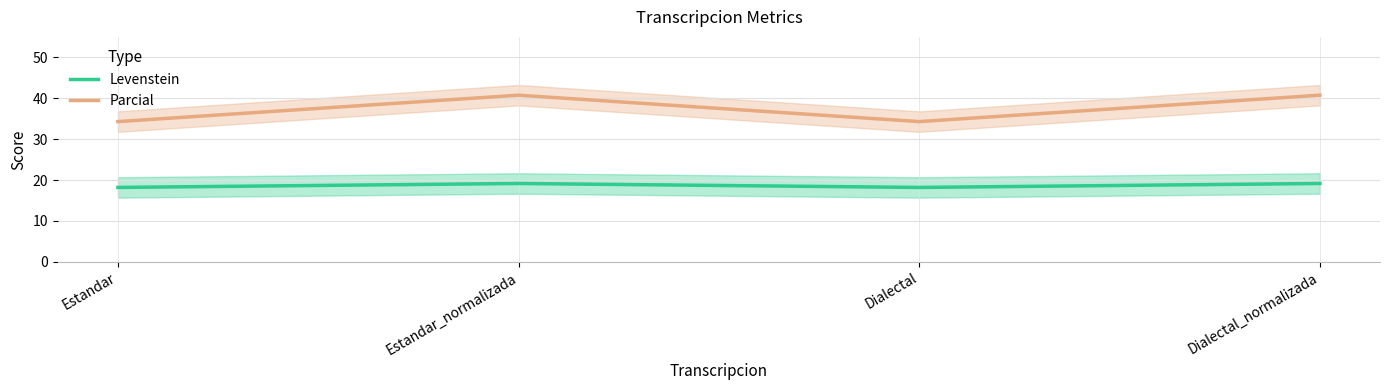

Reading left to right, list all the values displayed in this chart.

Levenstein: Estandar=18.2	Estandar_normalizada=19.1	Dialectal=18.2	Dialectal_normalizada=19.1
Parcial: Estandar=34.3	Estandar_normalizada=40.7	Dialectal=34.3	Dialectal_normalizada=40.7